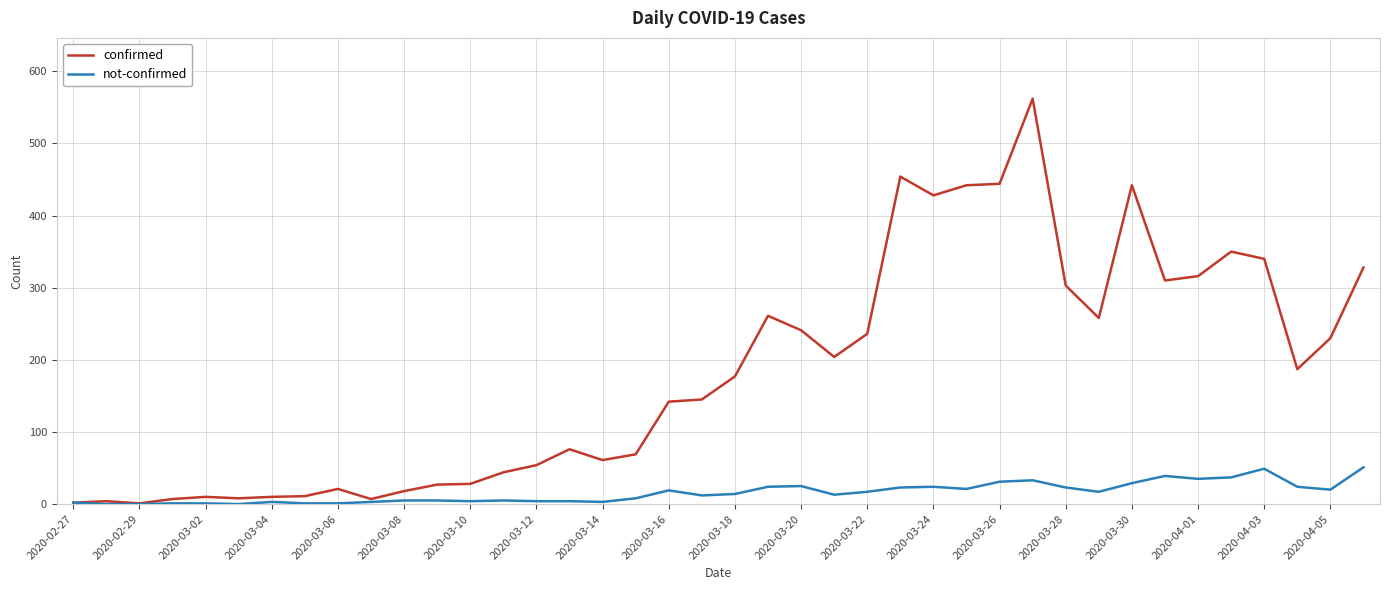

List the series in order of their overall mean, lowest first.

not-confirmed, confirmed